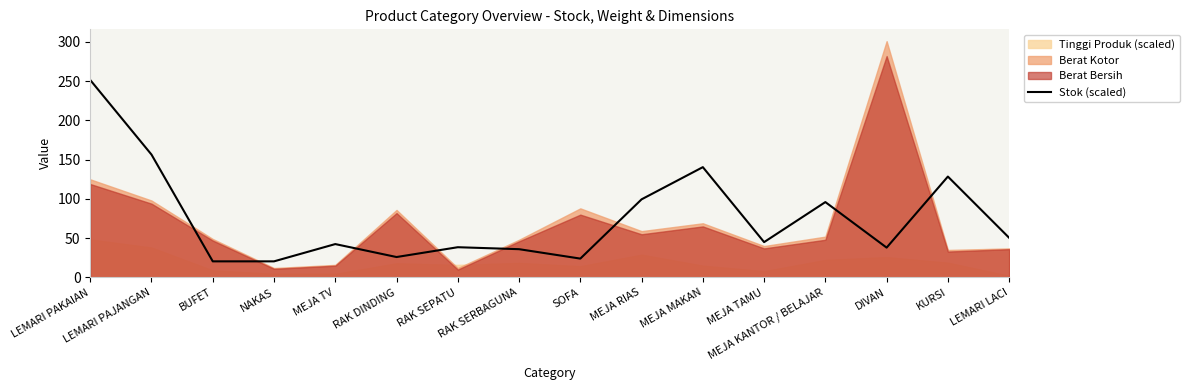

Which category has the highest value across all series?

LEMARI PAKAIAN